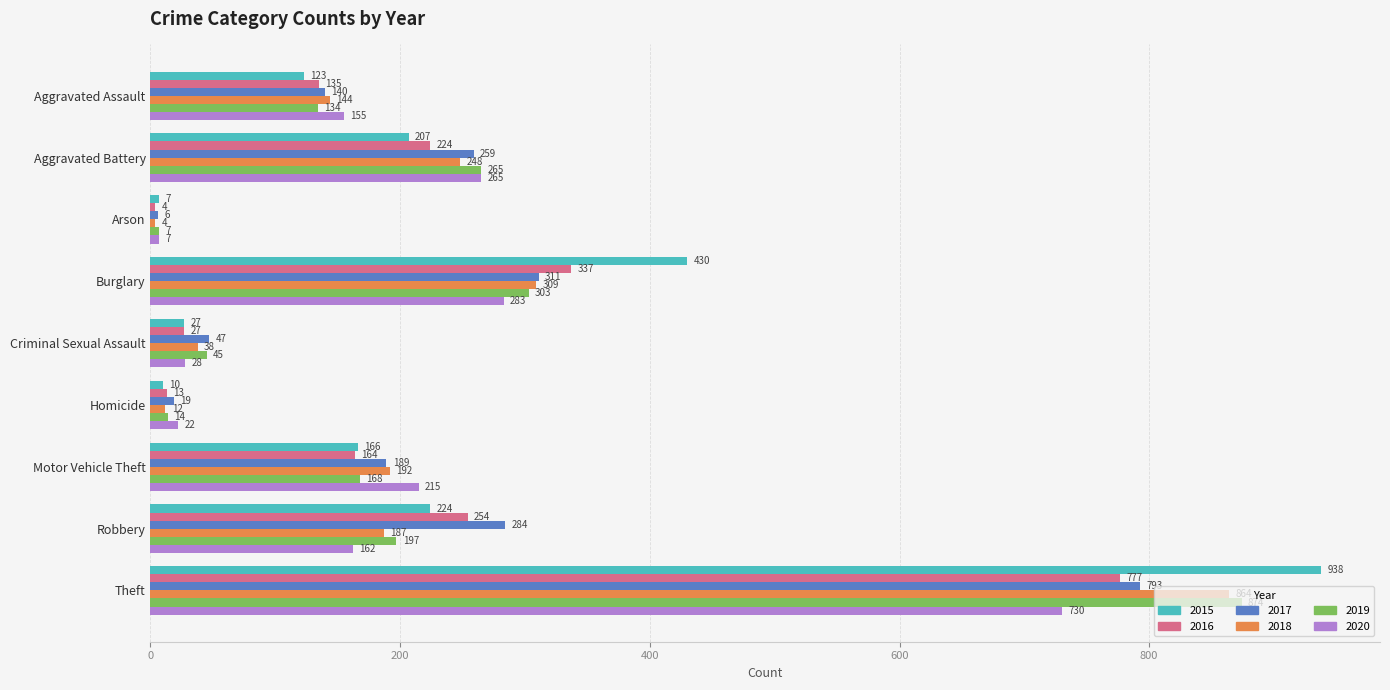

At how many categories does at least one series exceed 80?

6